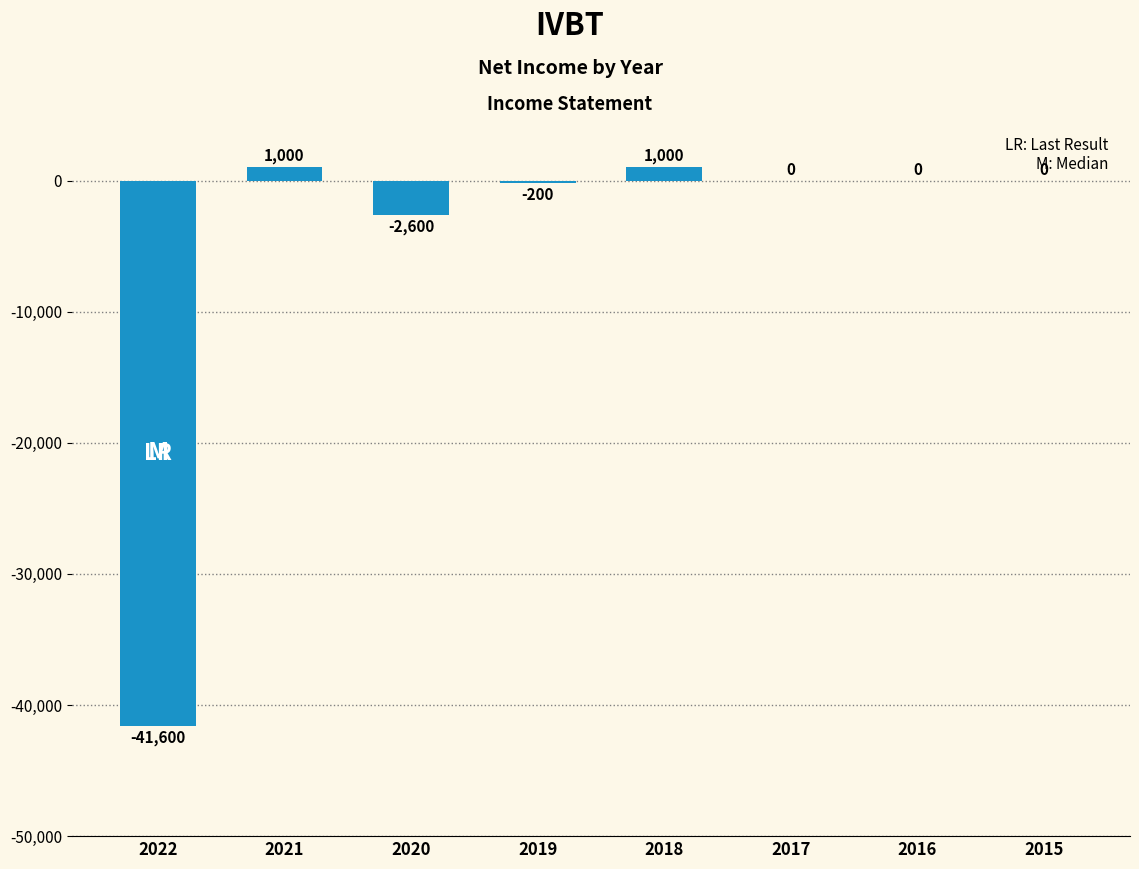

At which label is the value closest to -20300?

2020